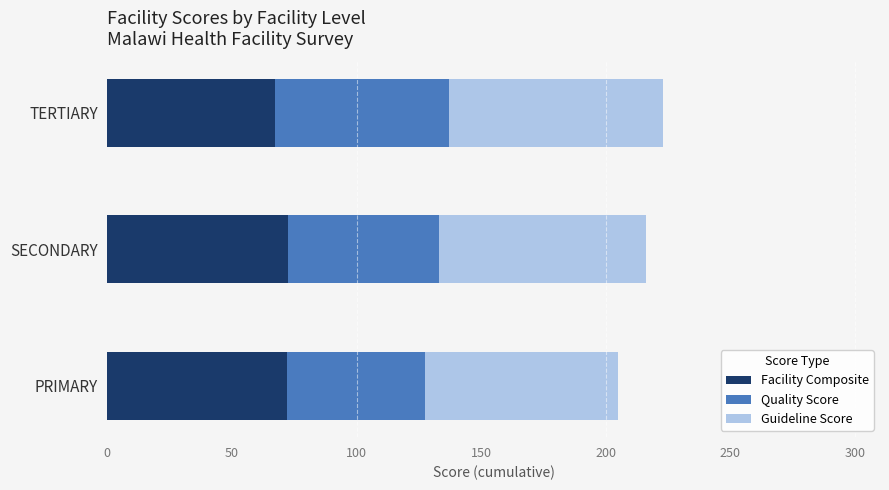

What is the total value across all series at PRIMARY?

204.8